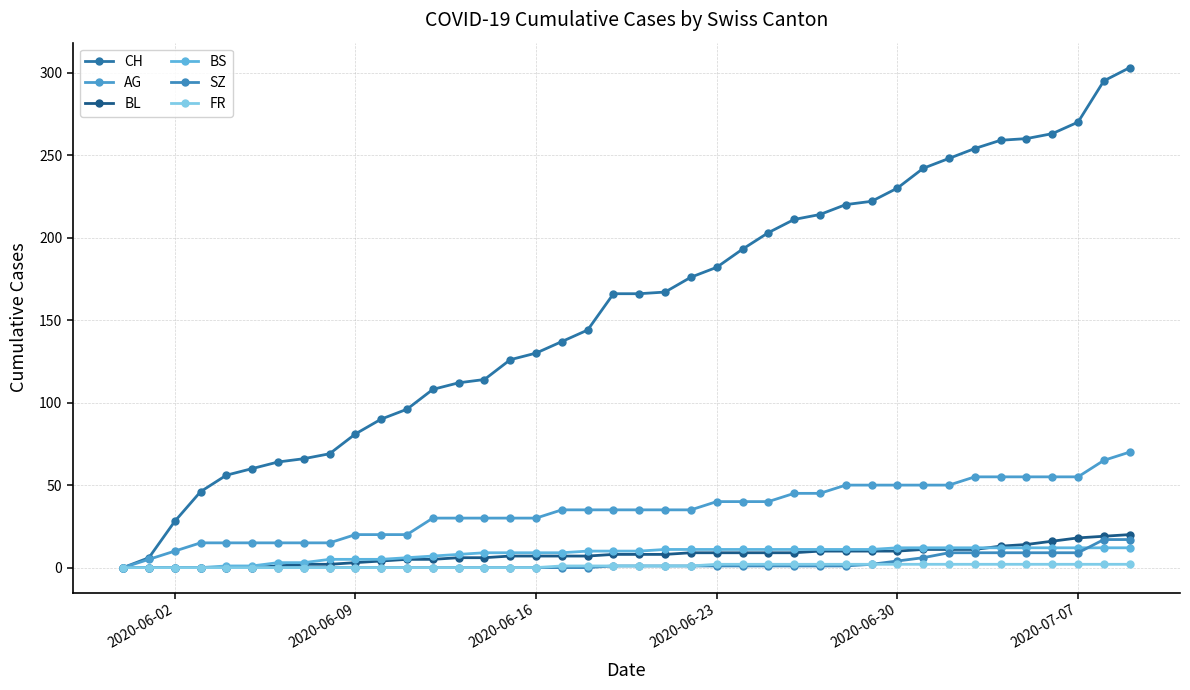

Which label corresponds to the smallest value in the chart?

2020-06-02